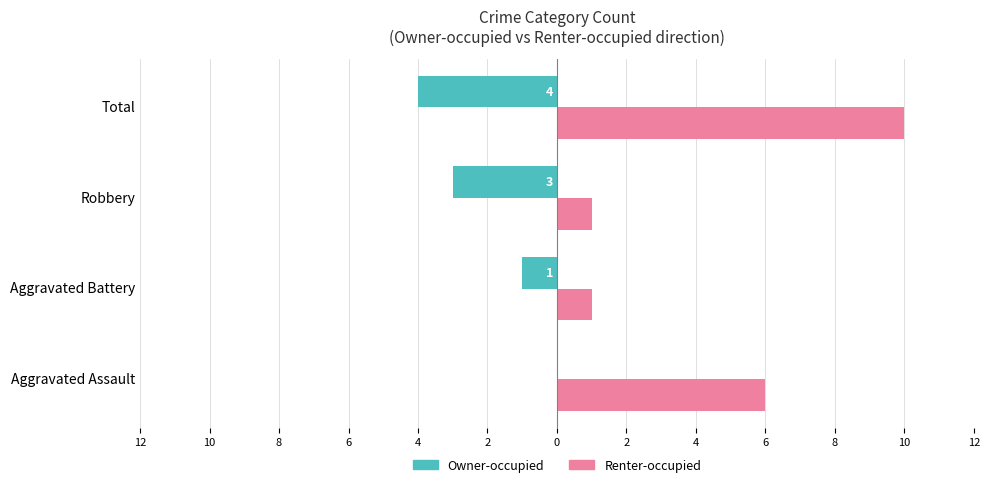

What are all the series names shown in the legend?

Owner-occupied, Renter-occupied